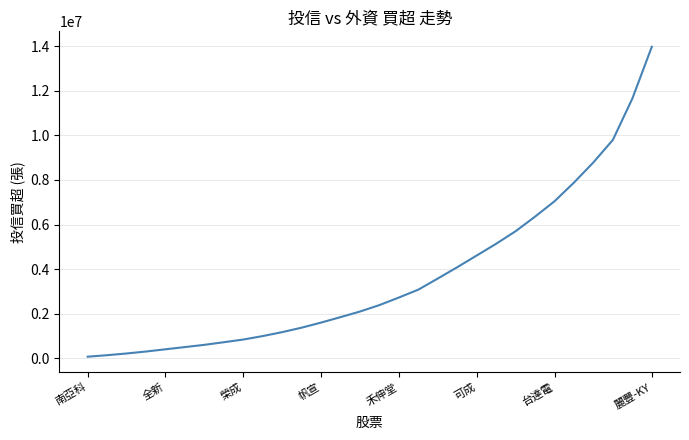

What is the maximum value shown in the chart?

13980000